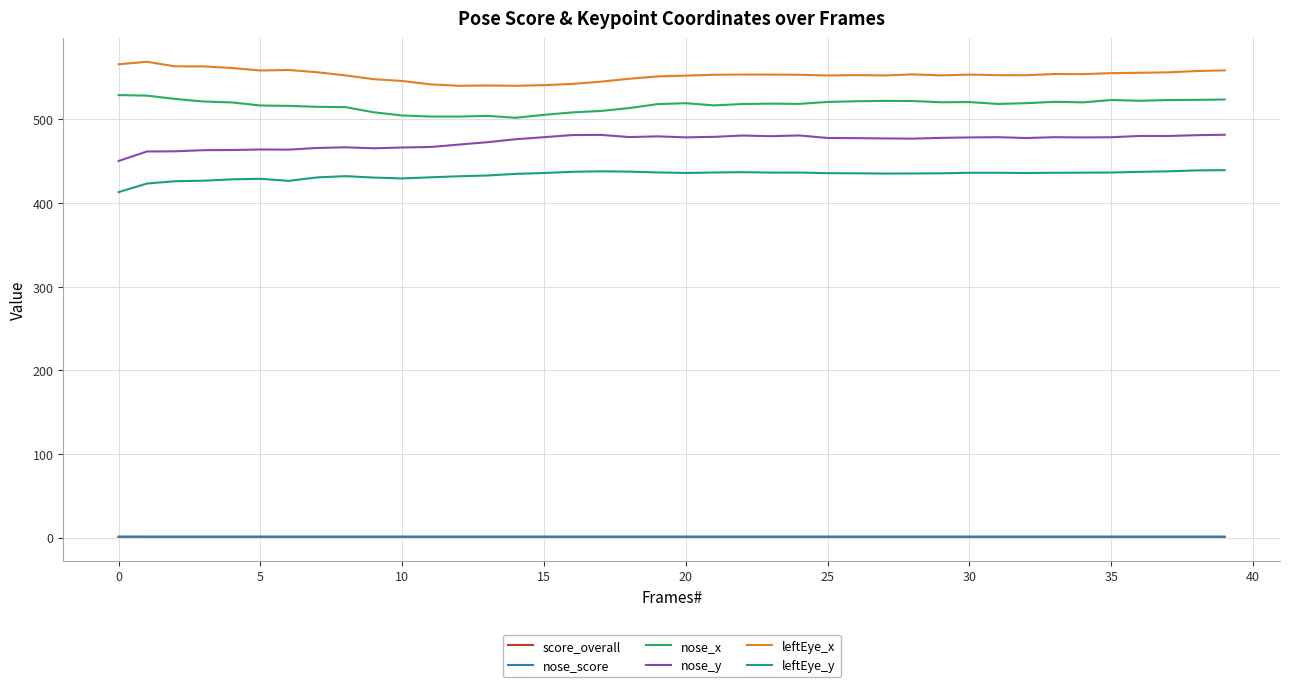

True or false: nose_y and nose_x cross at least once.

False